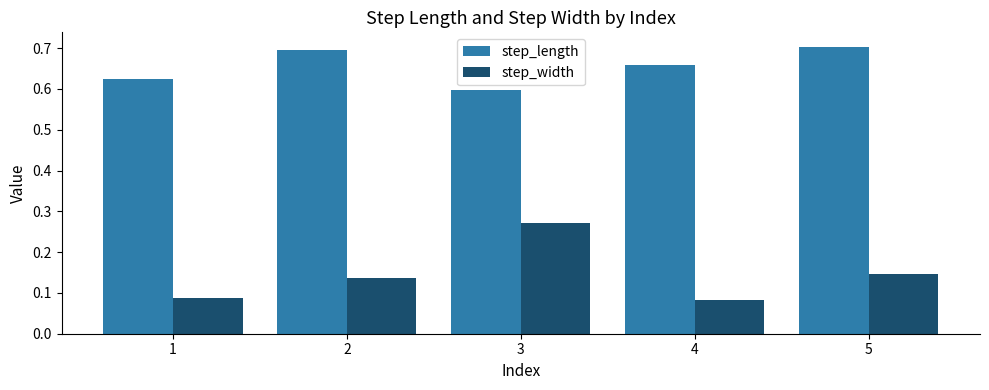

Which series has the widest spread of values?

step_width